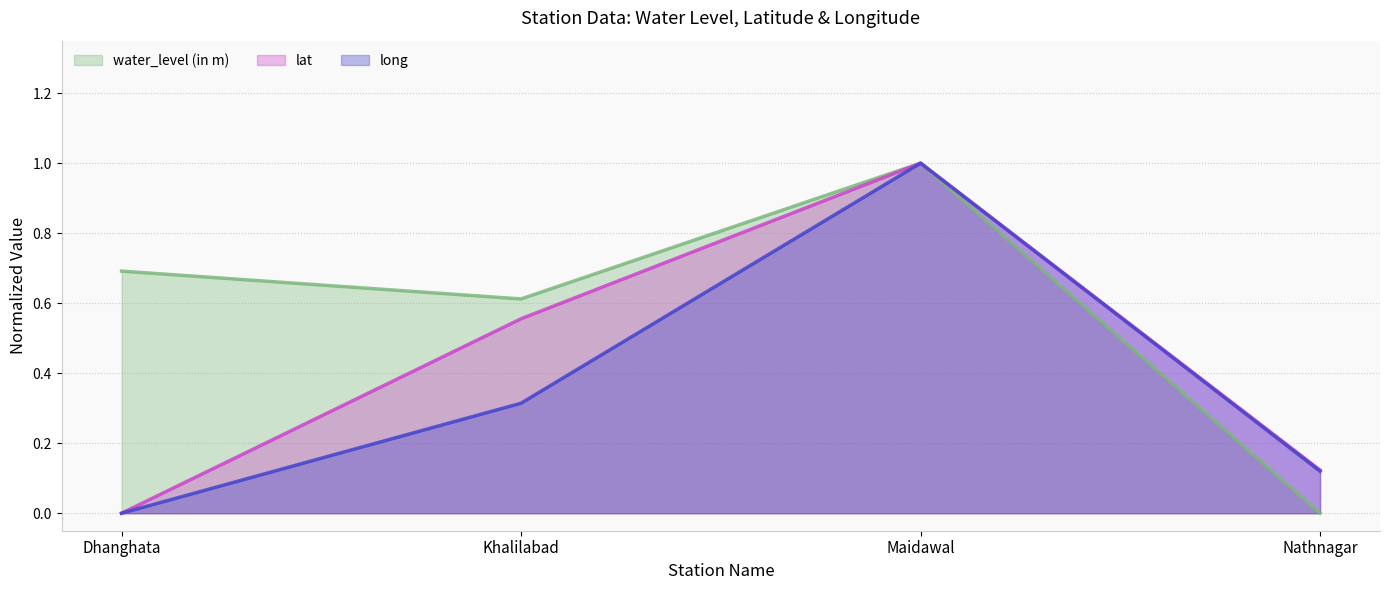

Does the chart have visible grid lines?

Yes